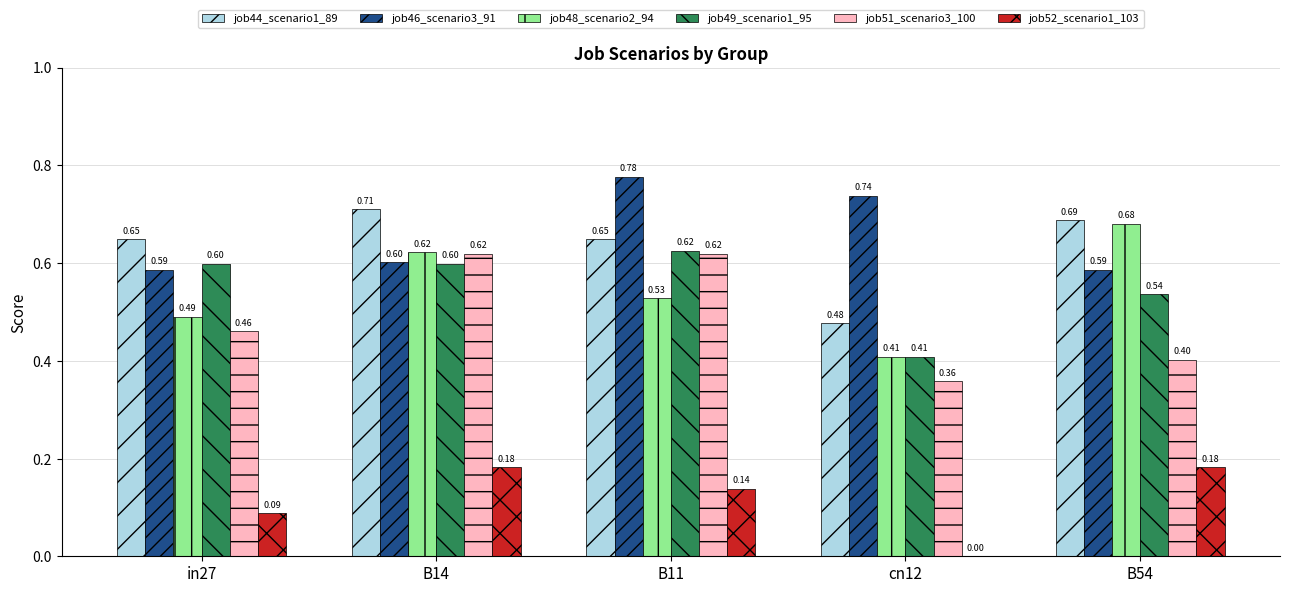

How many job44_scenario1_89 values are between 0 and 1?

5